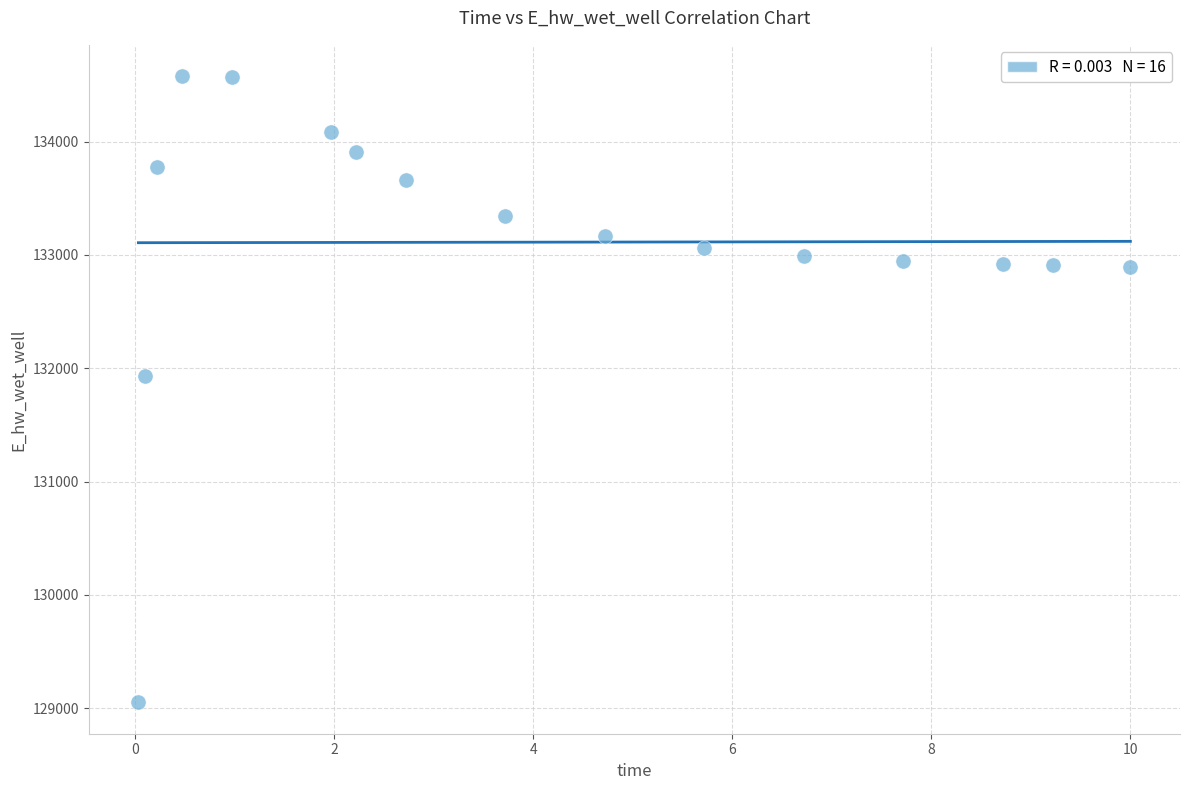

What Y value in the scatter plot is closest to 131814?

131934.6